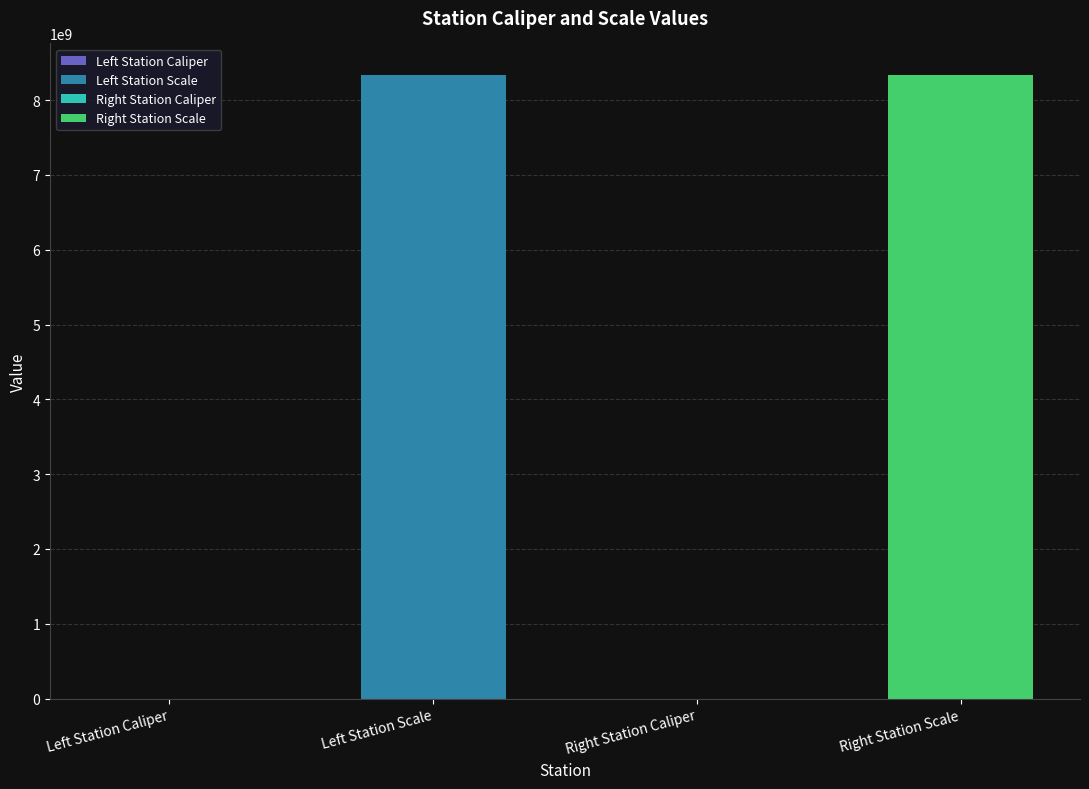

Reading right to left, transcribe all the data shown in this chart.

8340107091	113954	8340107097	113932